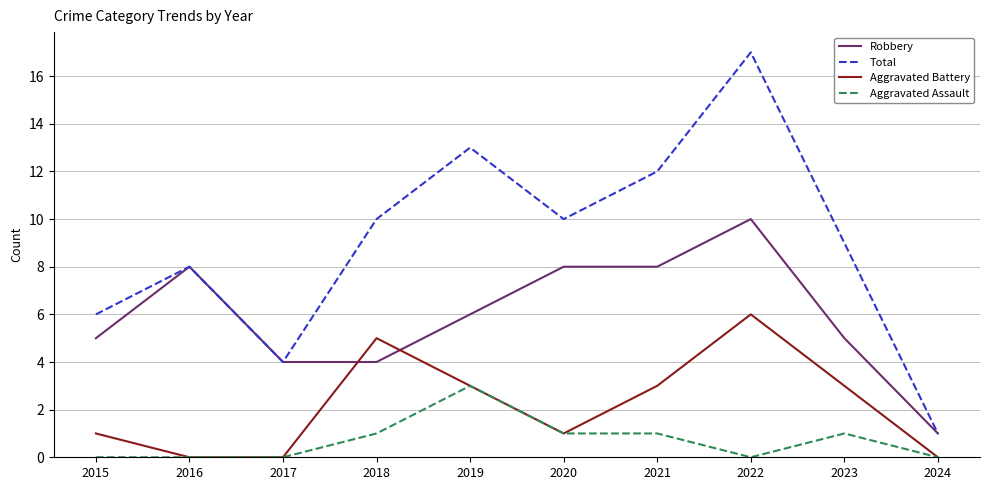

What is the average value of the Aggravated Assault series?

1